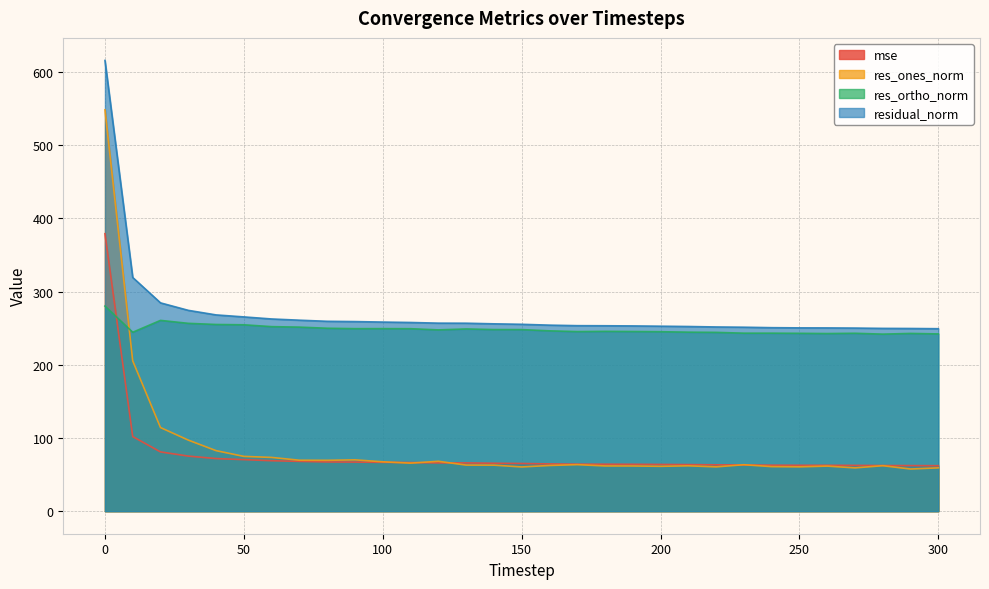

What is the minimum value shown in the chart?

57.6